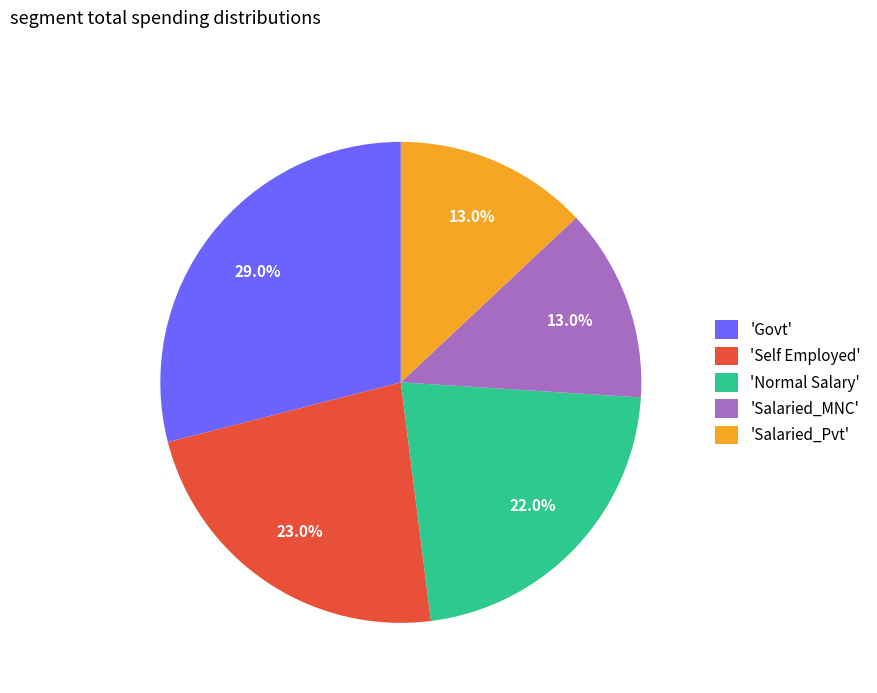

What is the ratio of the value at 'Salaried_Pvt' to the value at 'Self Employed'?

0.6